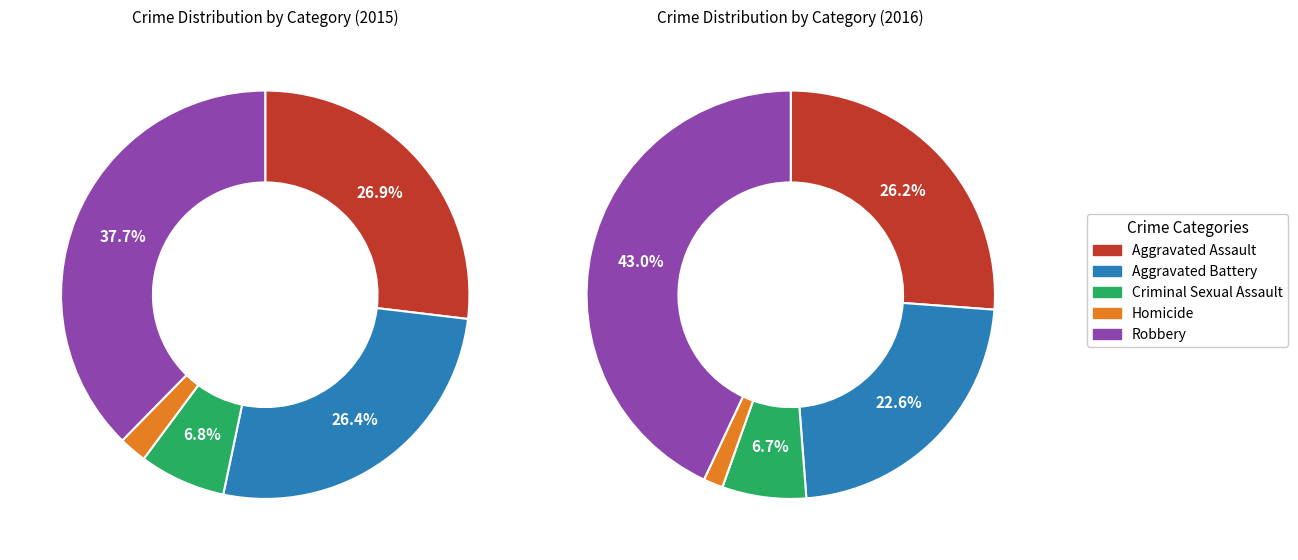

To the nearest percent, what is the combined percentage of Aggravated Assault and Criminal Sexual Assault?

34%